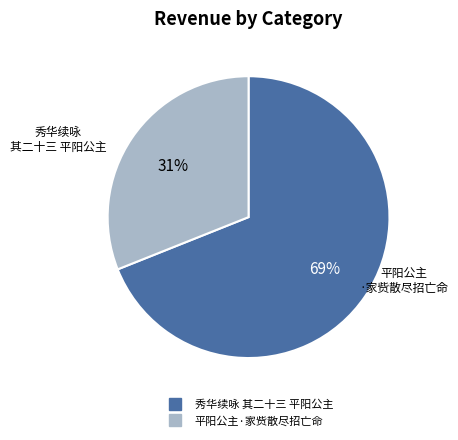

Count the number of slices in the pie.

2